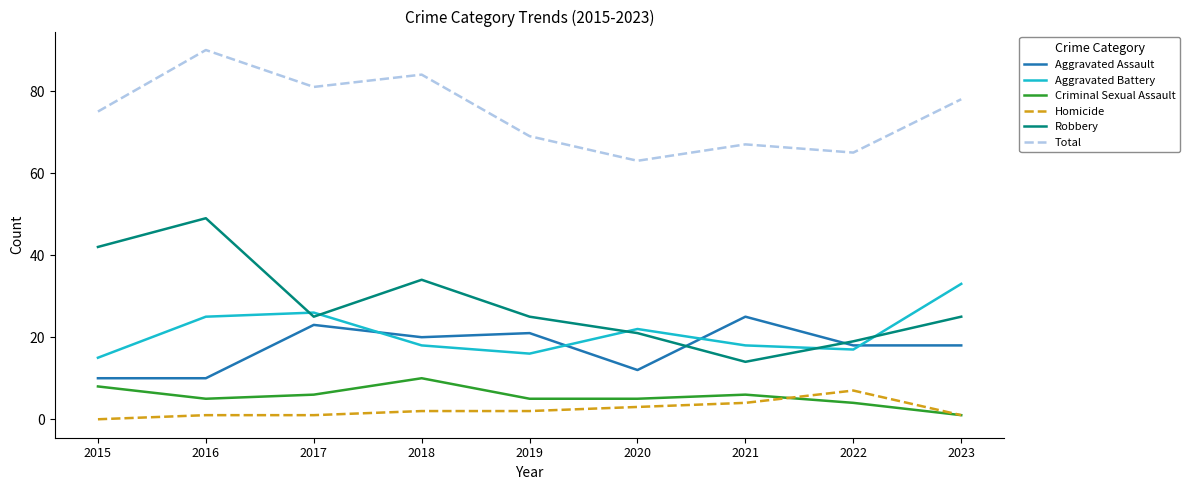

At how many categories does at least one series exceed 72?

5